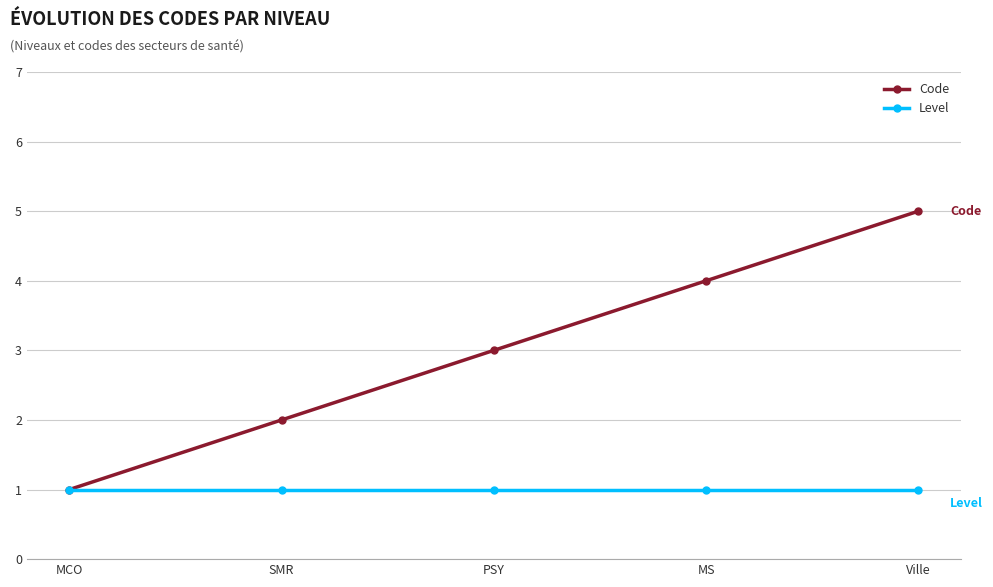

What is the approximate value of Level at PSY?

1